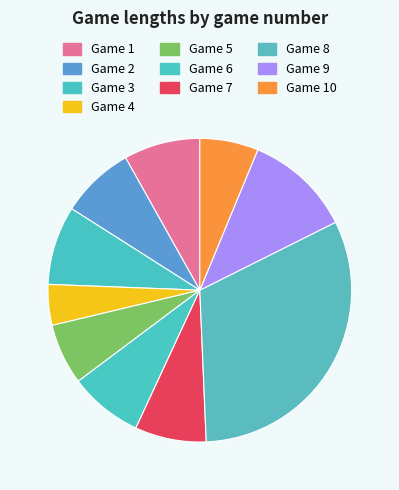

What is the change in value from Game 1 to Game 3?

+1